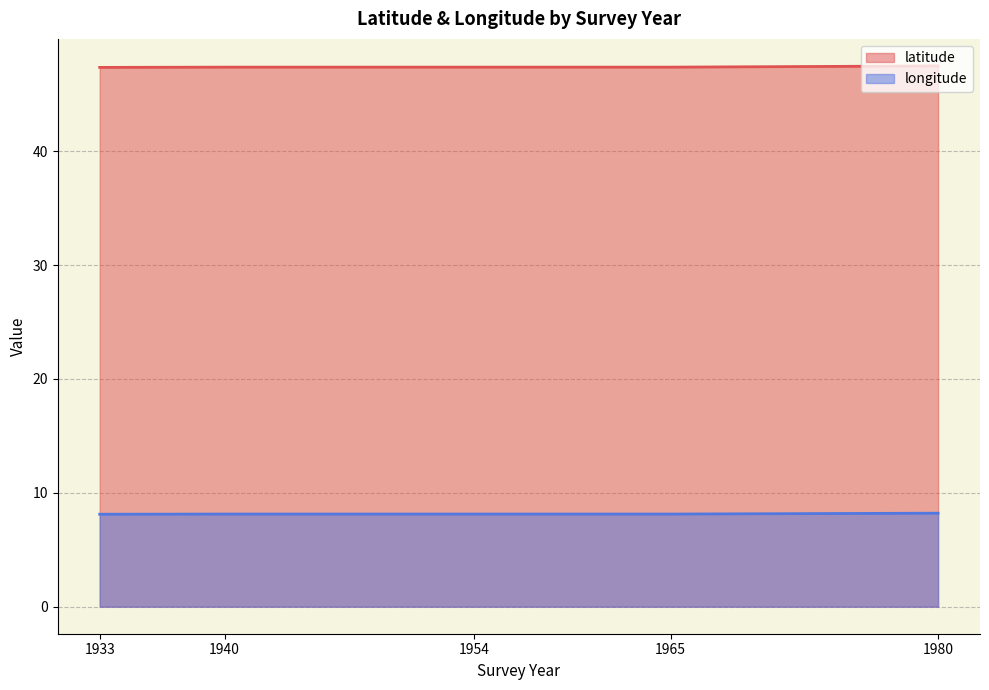

What is the value of the longitude point at the 18th from the left?

8.0